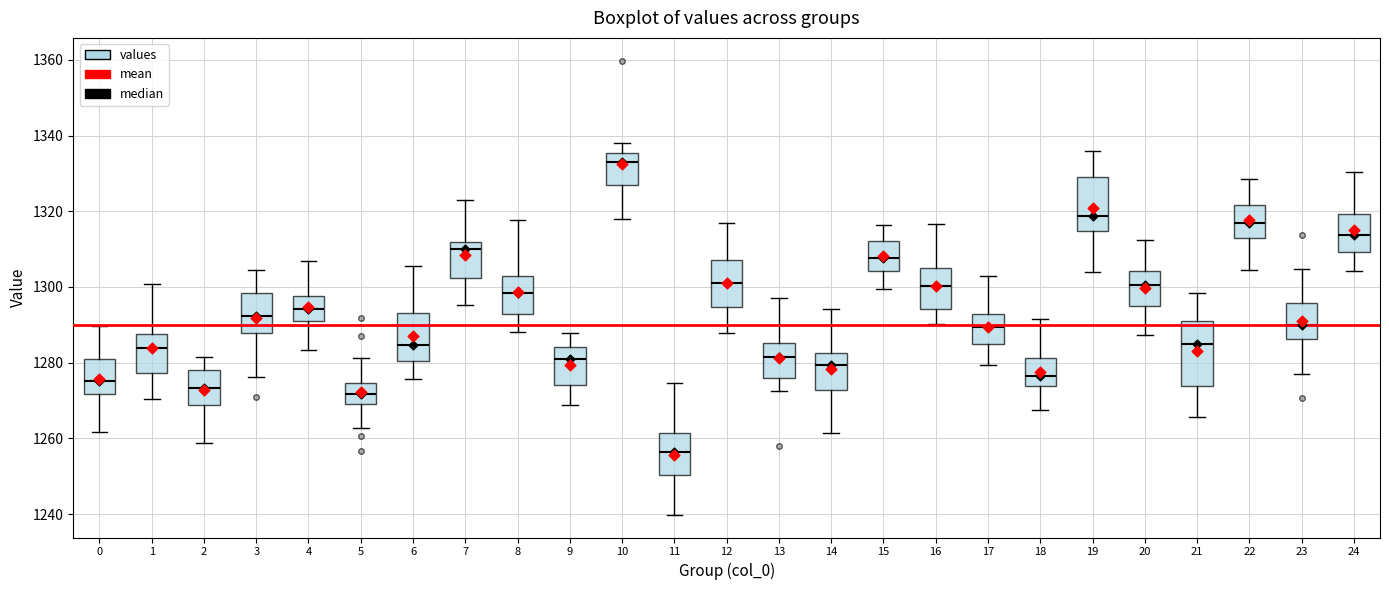

Where is the upper edge of the box at x = 13 on the y-axis? The values are not printed on the chart, so give them approximately, as read against the axis.

1286